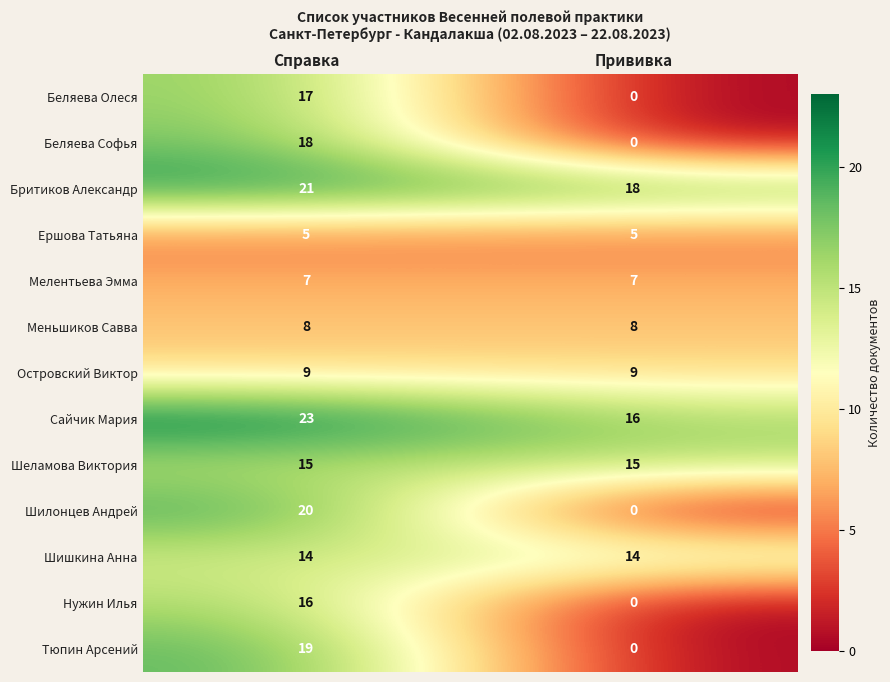

Count the number of categories in the chart.

2